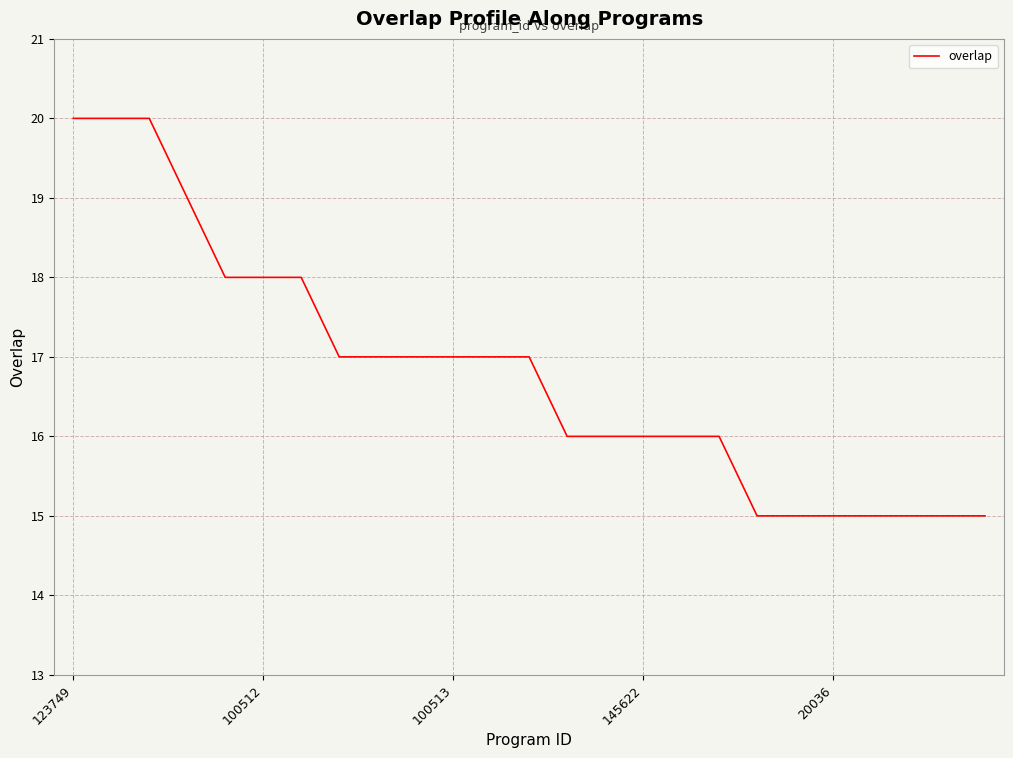

What is the smallest value displayed?

15